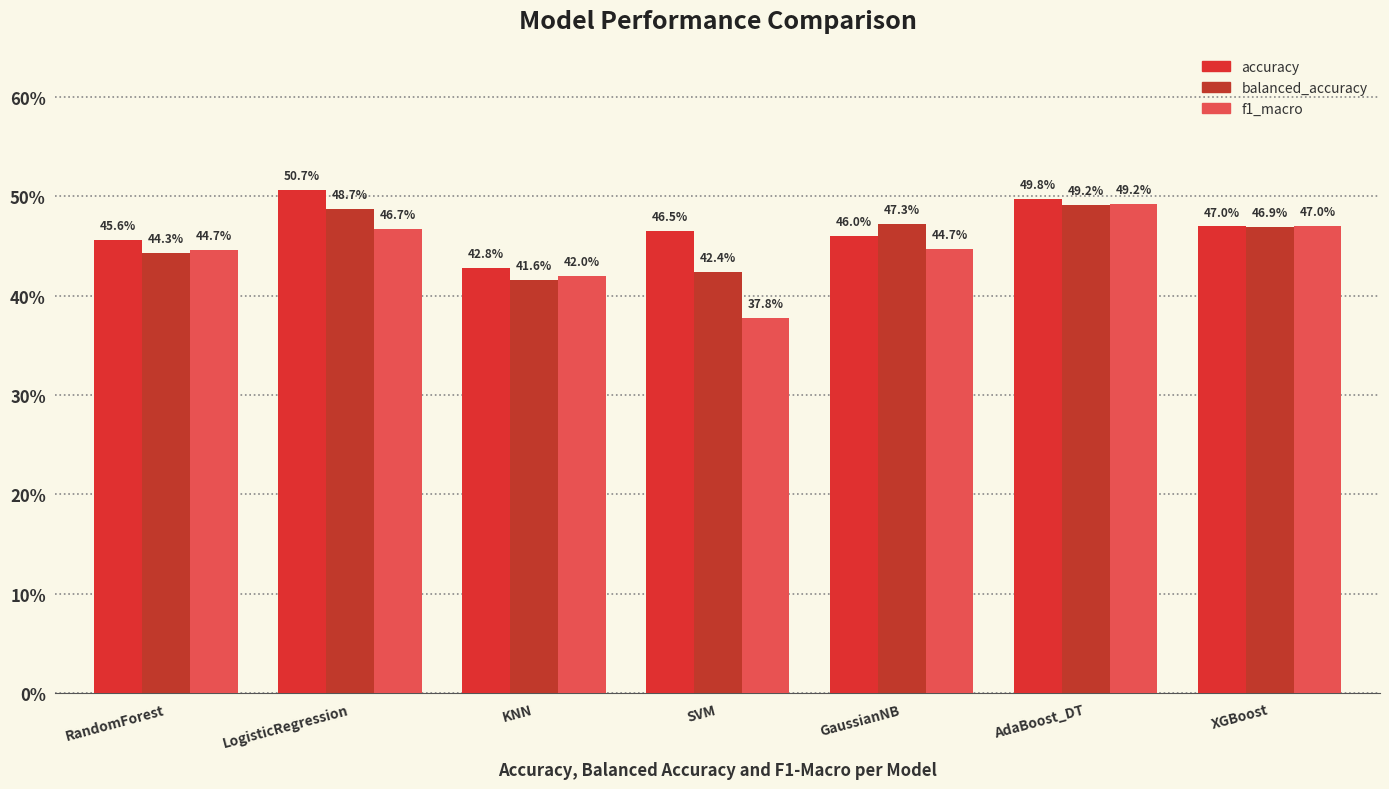

Are the bars horizontal?

No